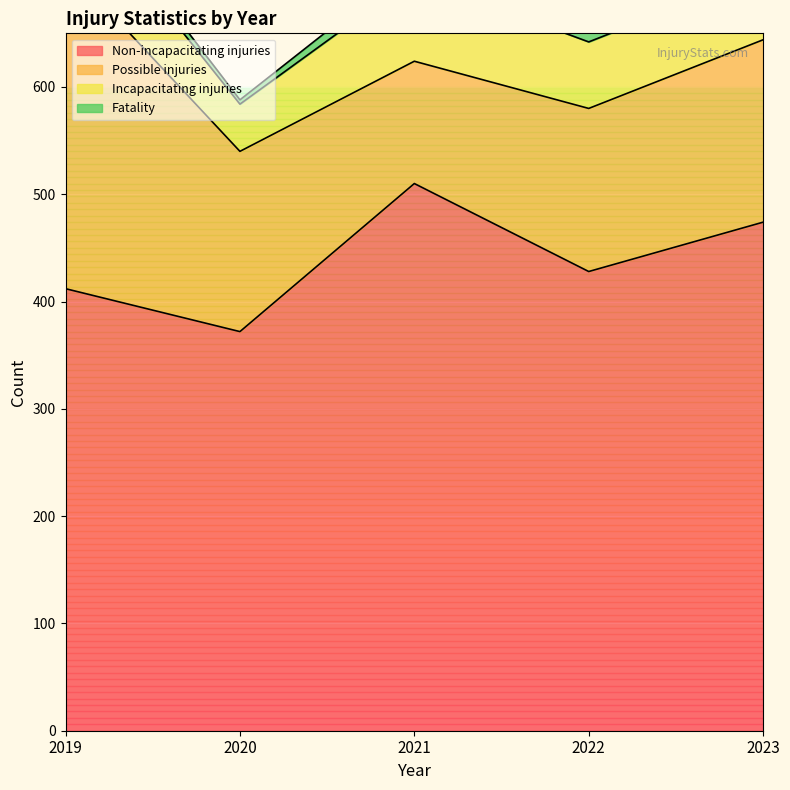

What is the value of the Possible injuries point at the 3rd from the left?

114